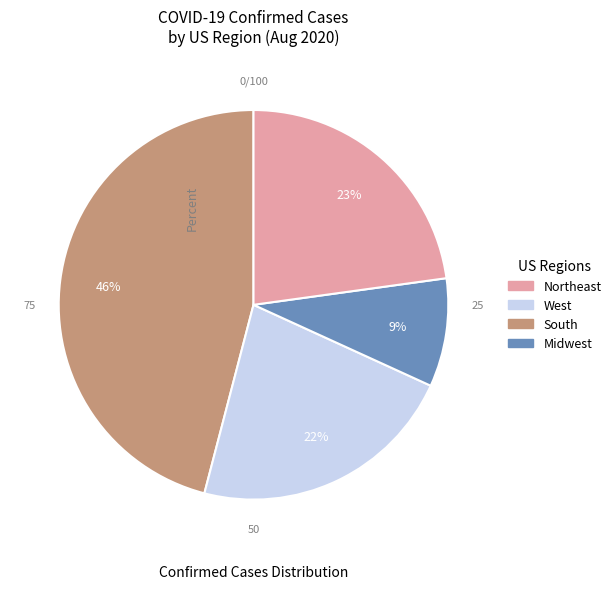

Does any single category account for the majority?

No